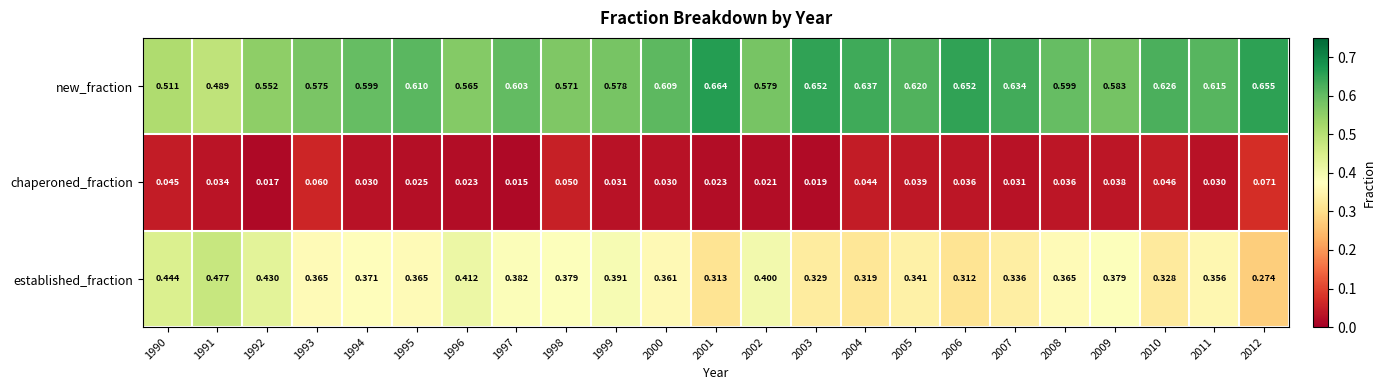

Rank the series by their maximum value, from highest to lowest.

new_fraction, established_fraction, chaperoned_fraction